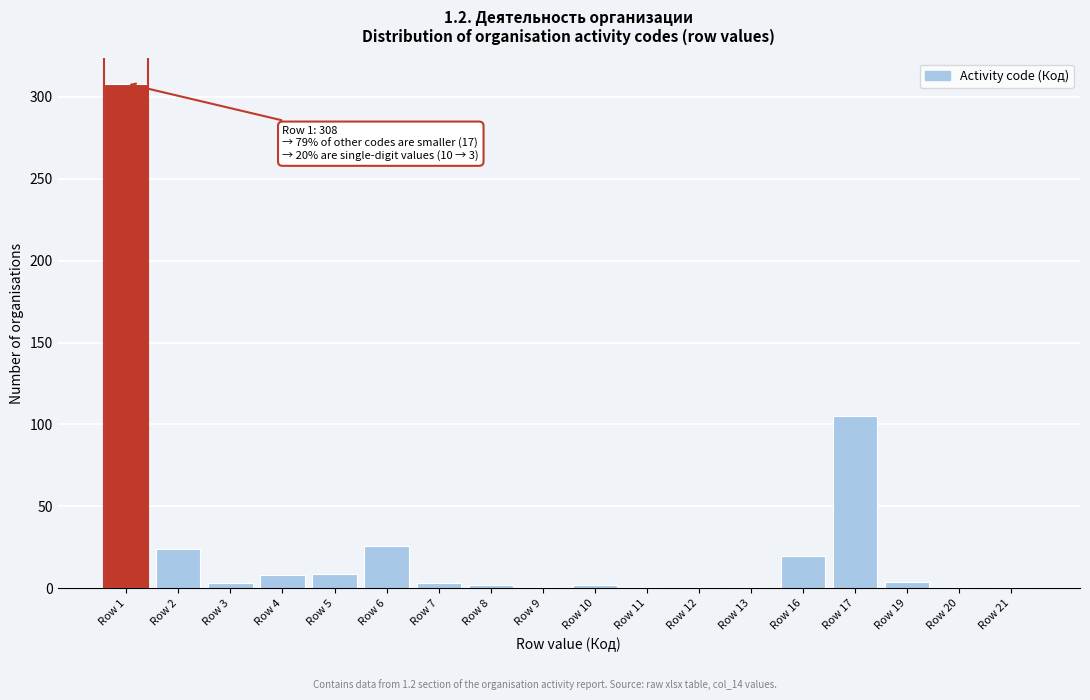

At which label is the value closest to 154?

Row 17